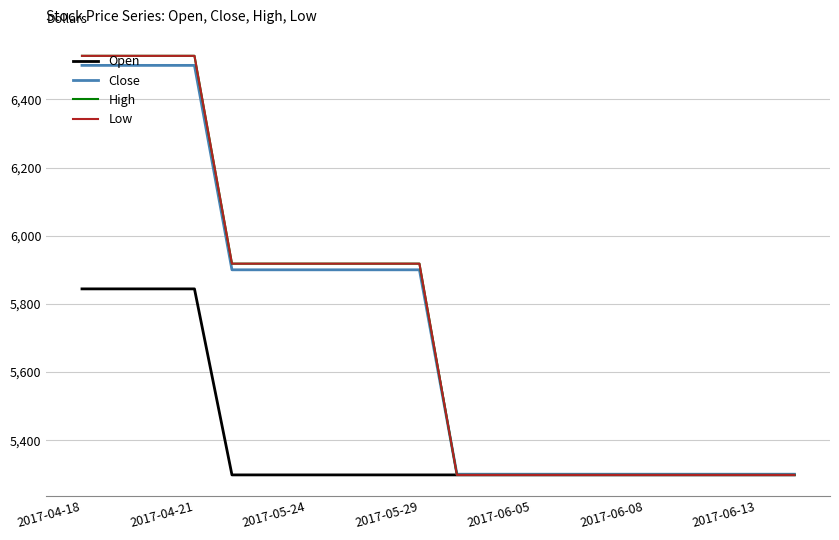

Reading left to right, list all the values displayed in this chart.

Open: 5844	5844	5844	5844	5298	5298	5298	5298	5298	5298	5298	5298	5298	5298	5298	5298	5298	5298	5298	5298
Close: 6500	6500	6500	6500	5900	5900	5900	5900	5900	5900	5300	5300	5300	5300	5300	5300	5300	5300	5300	5300
High: 6528	6528	6528	6528	5918	5918	5918	5918	5918	5918	5298	5298	5298	5298	5298	5298	5298	5298	5298	5298
Low: 6528	6528	6528	6528	5918	5918	5918	5918	5918	5918	5298	5298	5298	5298	5298	5298	5298	5298	5298	5298